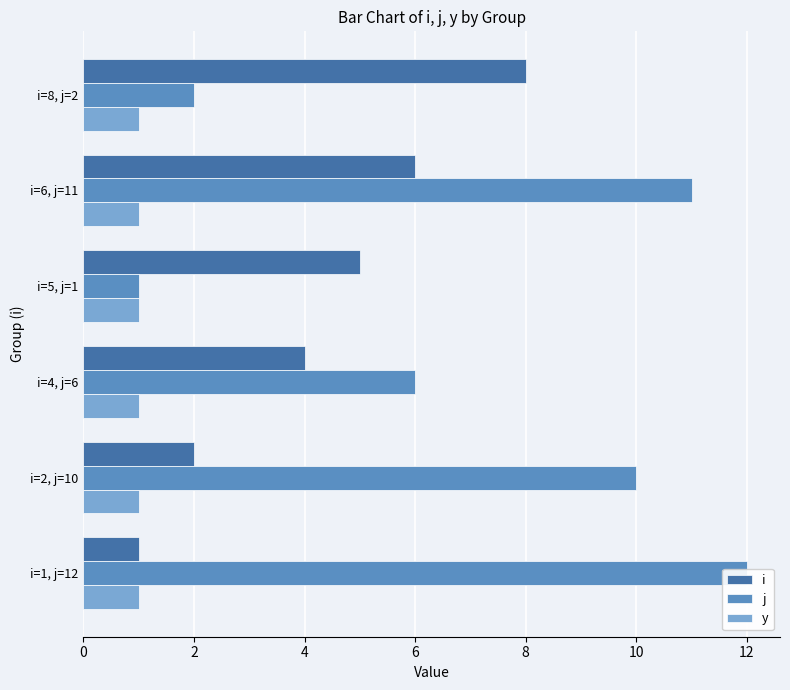

Are the bars grouped side by side (vs. stacked)?

Yes